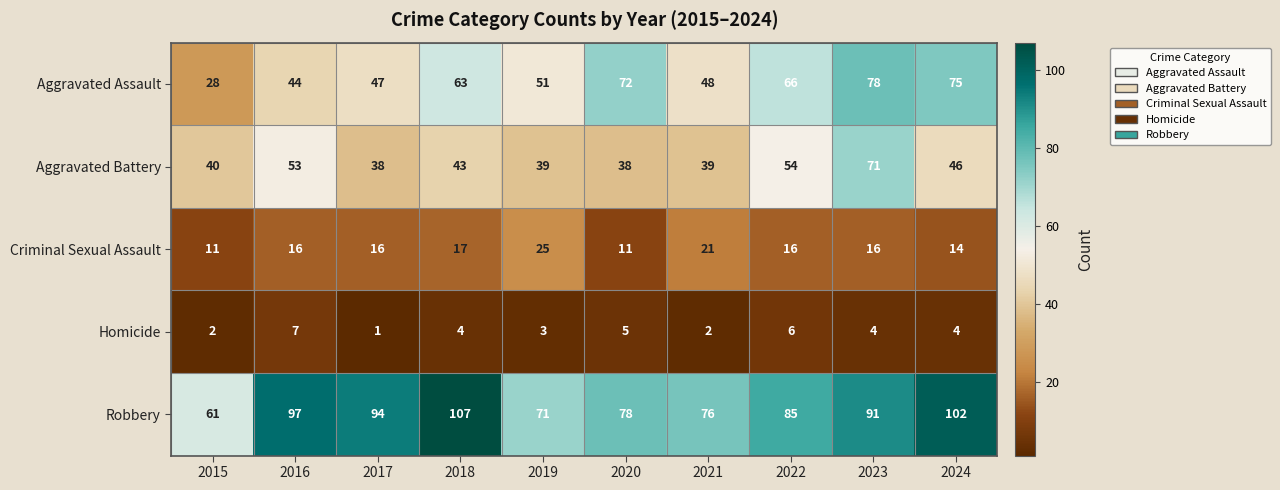

Rank the series by their maximum value, from lowest to highest.

Homicide, Criminal Sexual Assault, Aggravated Battery, Aggravated Assault, Robbery